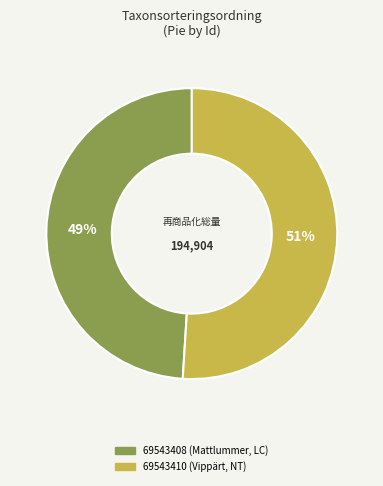

Which slice represents more than half of the pie?

69543410 (Vippärt, NT)